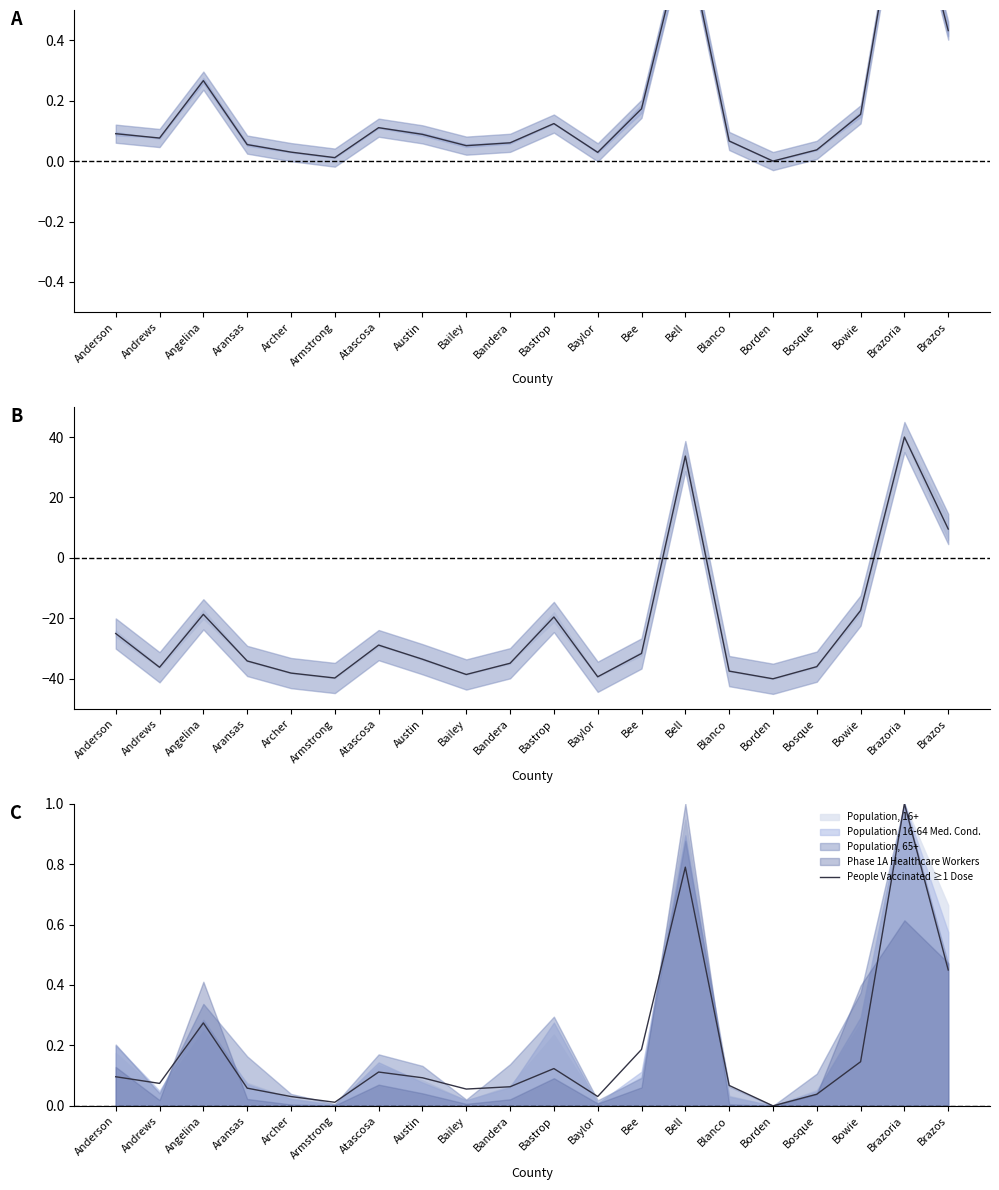

What is the average value of the People Vaccinated ≥1 Dose series?

0.2